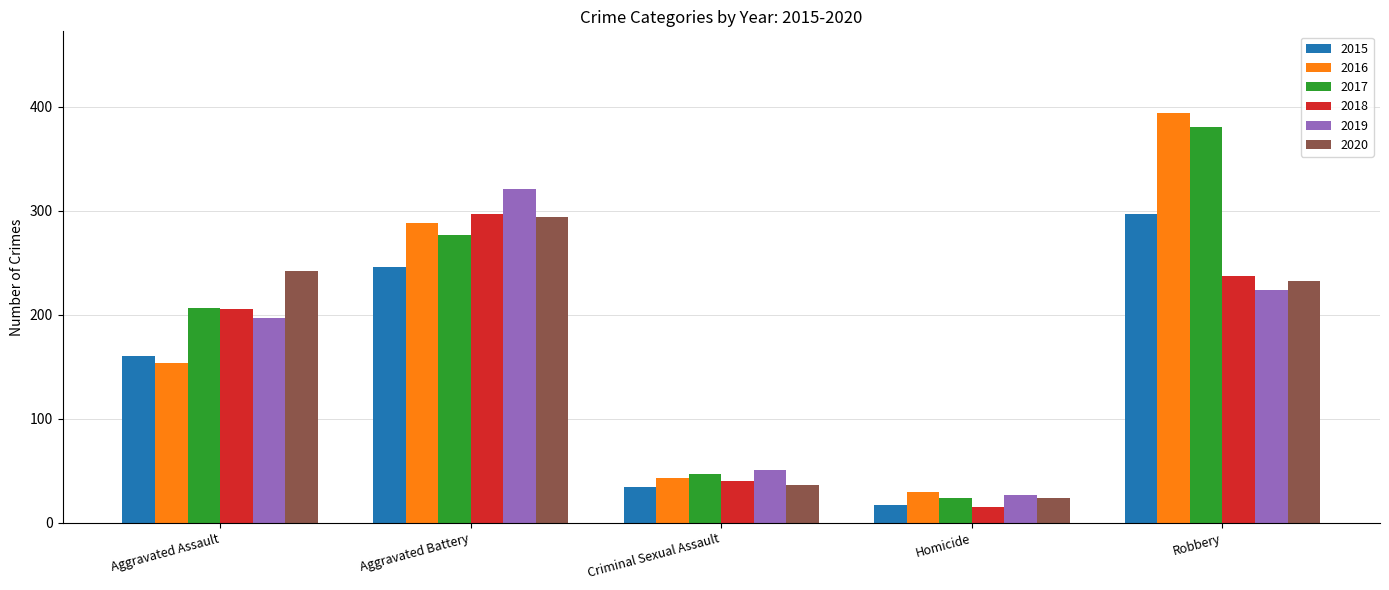

What position from the left is Robbery?

5